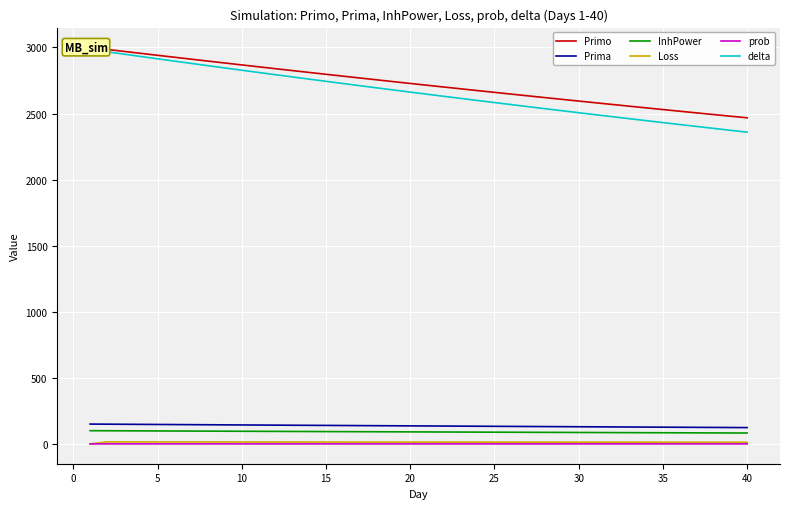

What is the sum of all delta values?

106410.0